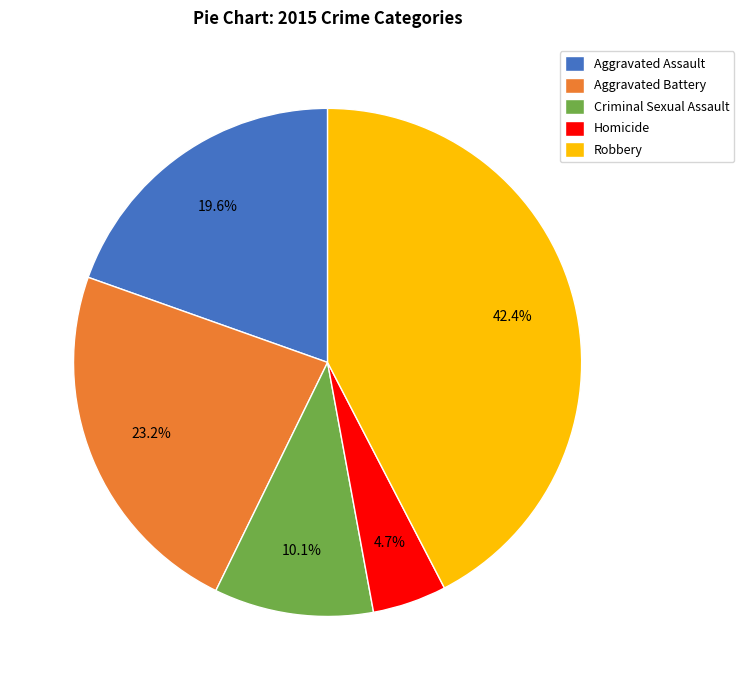

How many segments does this pie chart have?

5